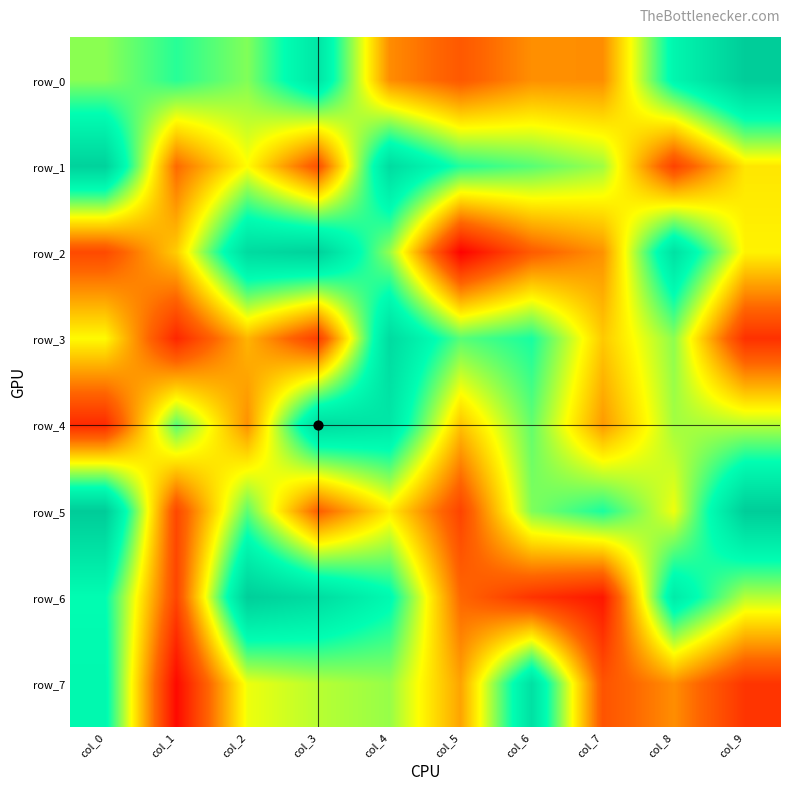

What is the smallest value displayed?

5997